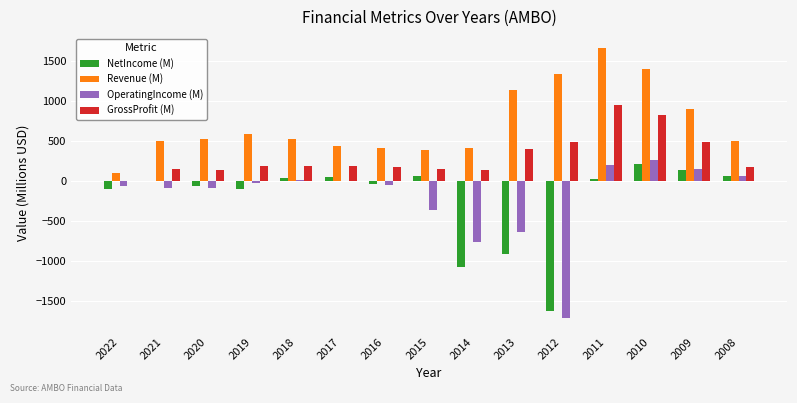

How many series are shown in this chart?

4